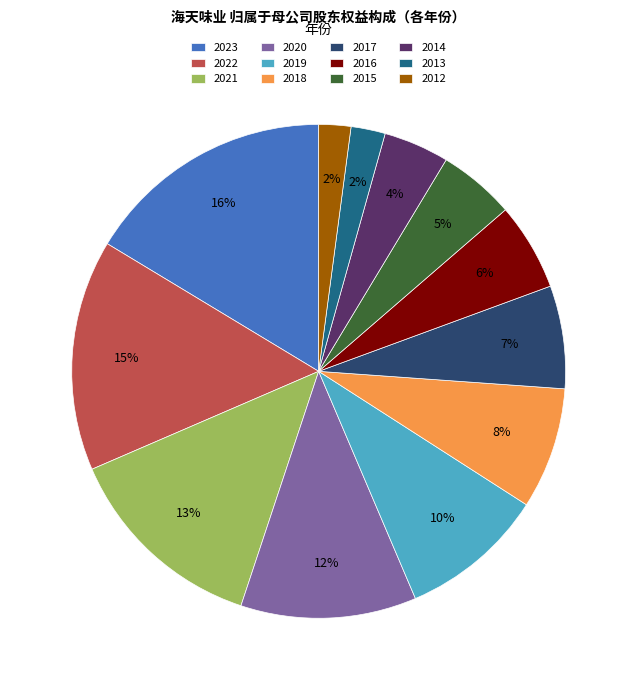

Which slice is the largest?

2023